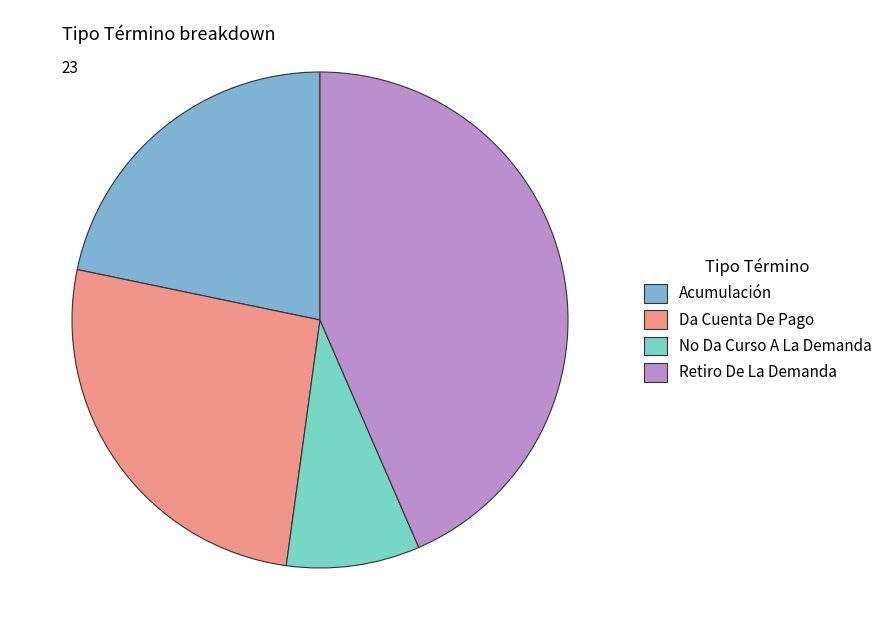

Which slice is the smallest?

No Da Curso A La Demanda